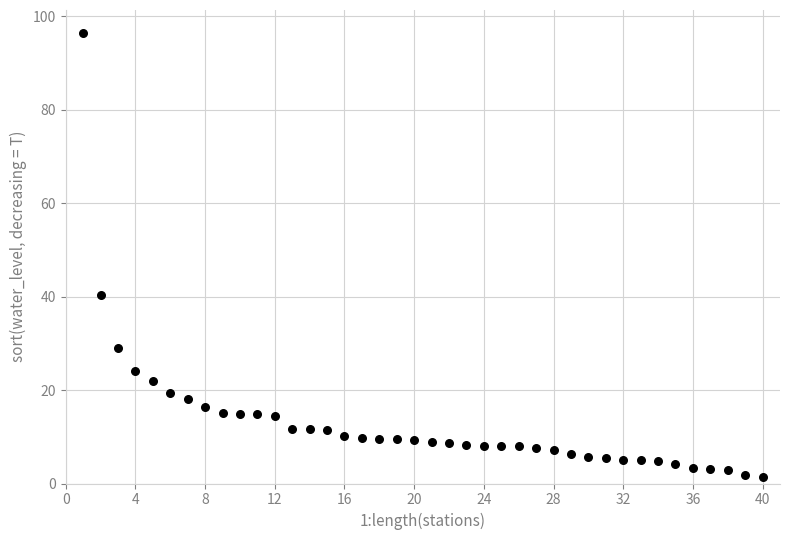

What is the range of Y values (max minus min)?

95.1